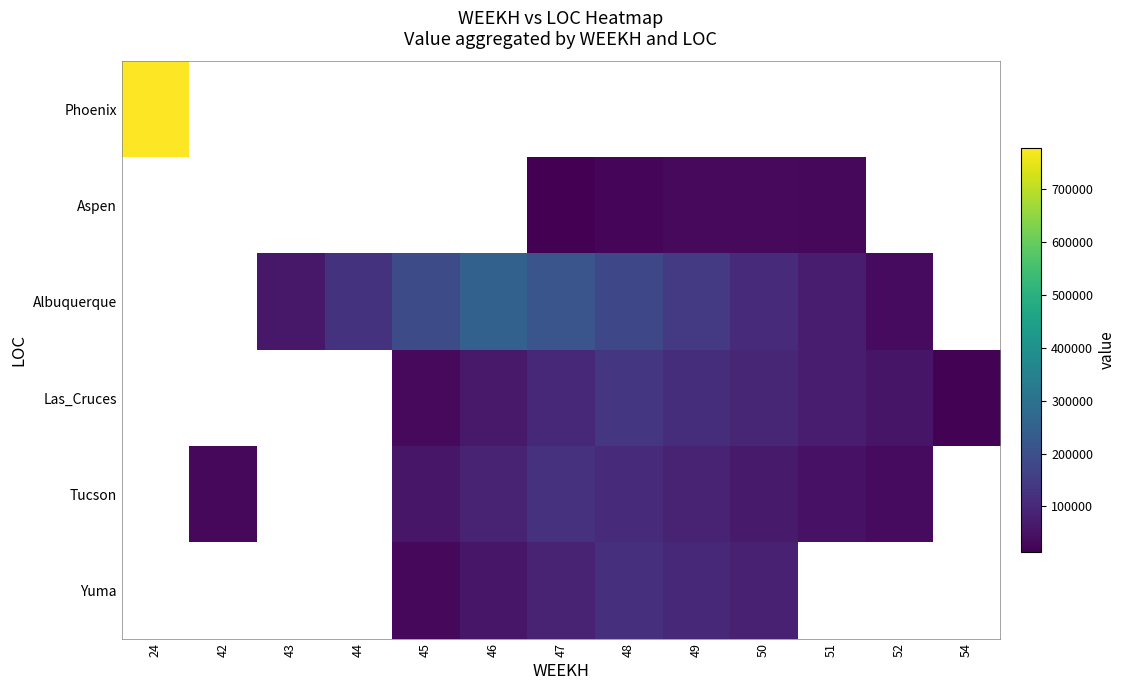

What is the maximum value shown in the chart?

777600.0